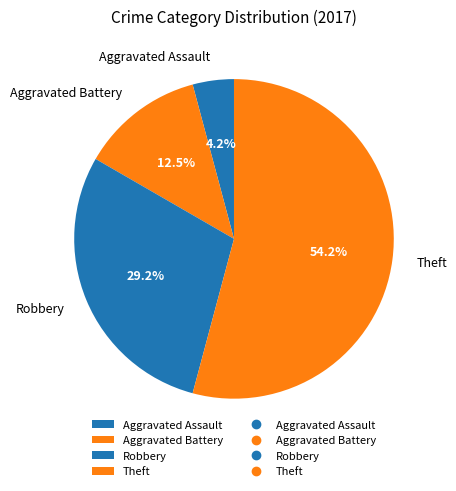

What percentage is the Robbery slice, to the nearest percent?

29%